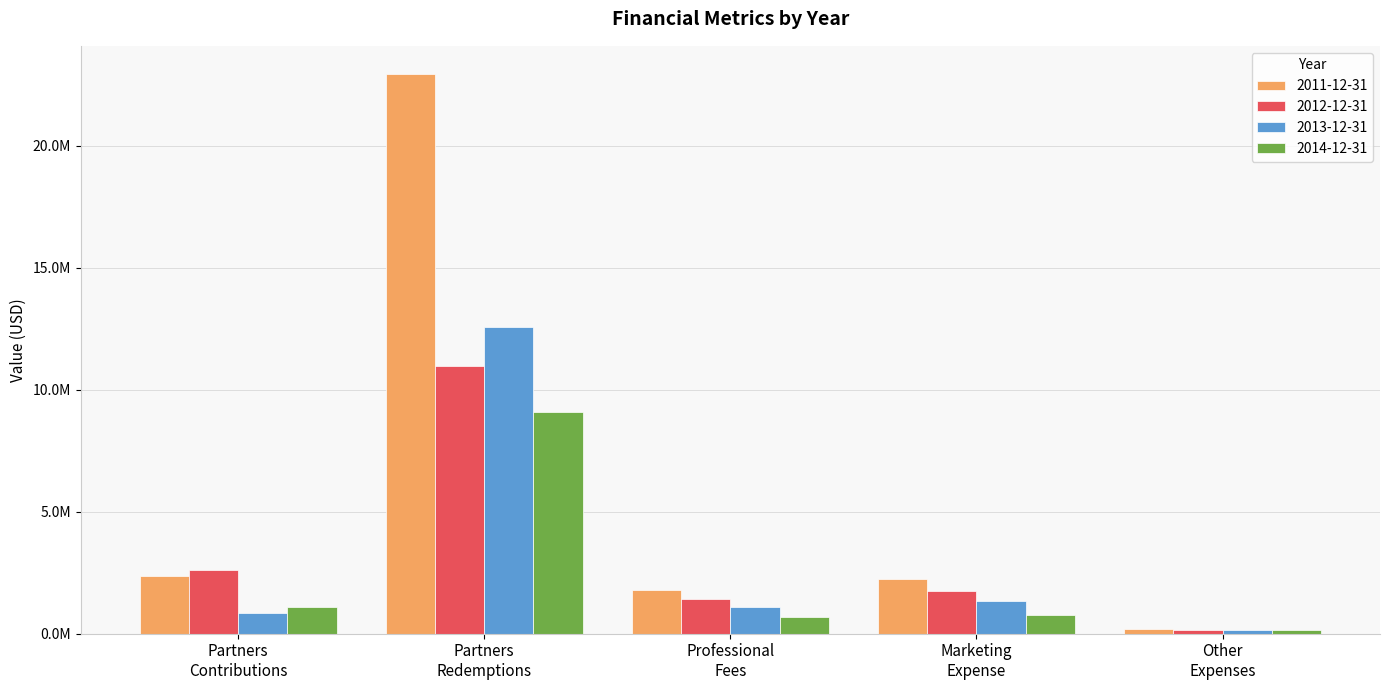

Are the bars grouped side by side (vs. stacked)?

Yes